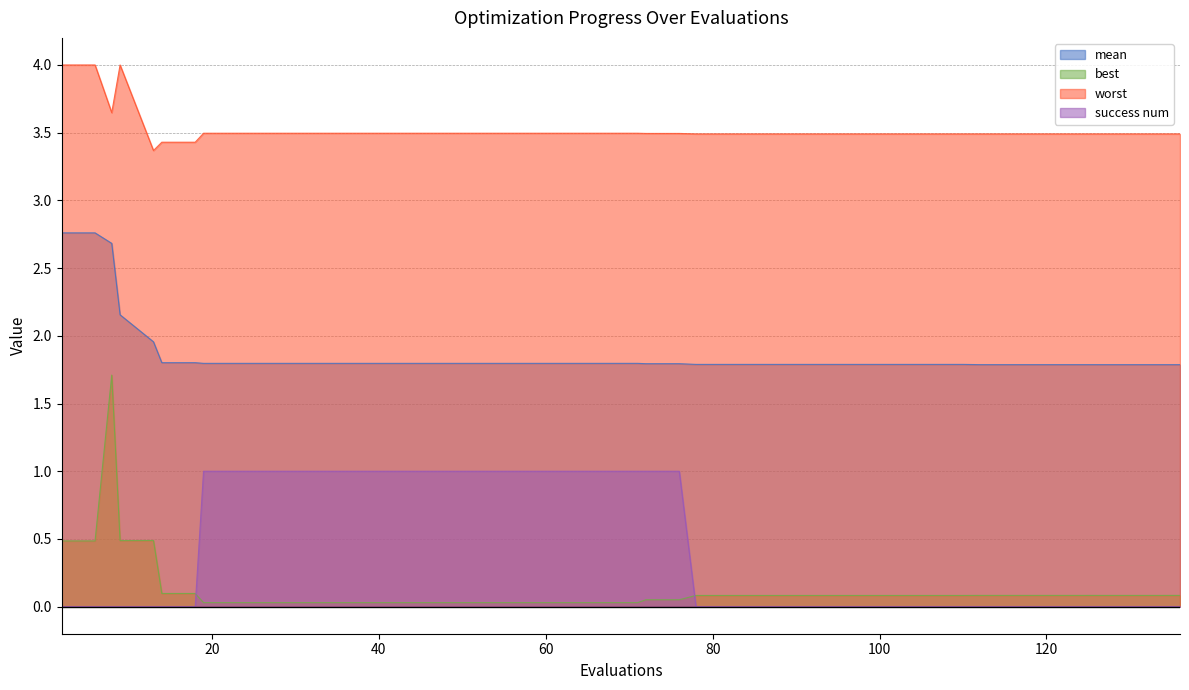

True or false: worst has more than 0 points higher than both neighbors.

True